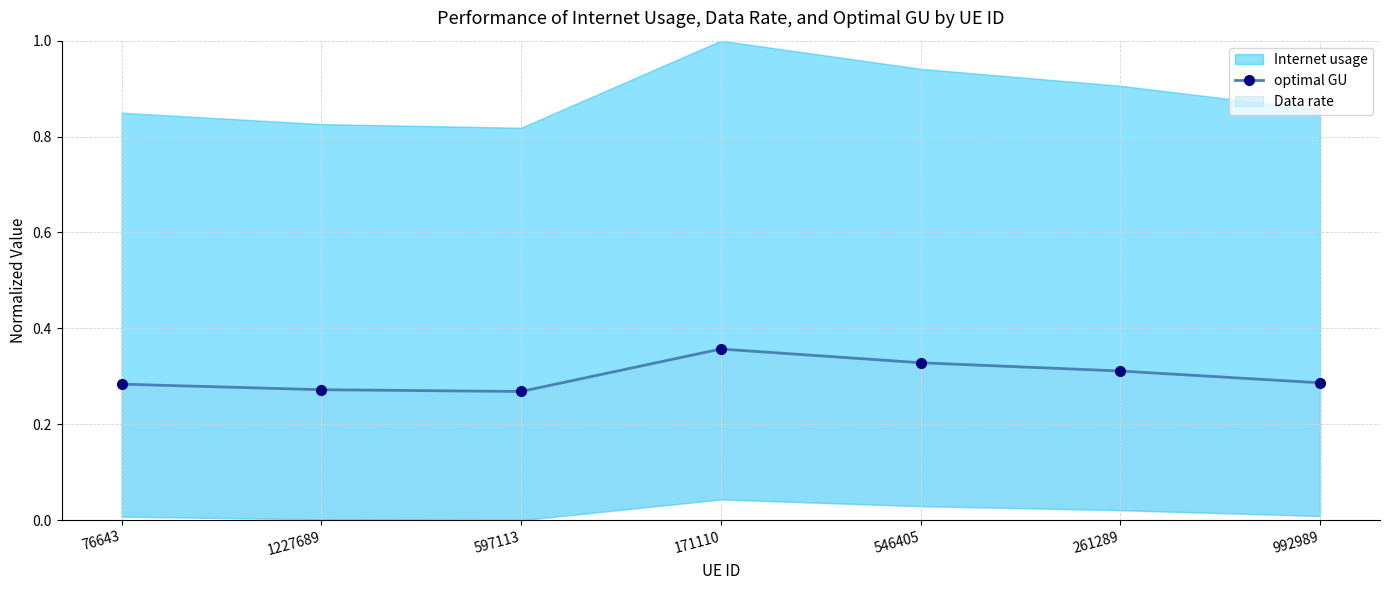

List the labels in order of value, smallest first.

597113, 1227689, 76643, 992989, 261289, 546405, 171110